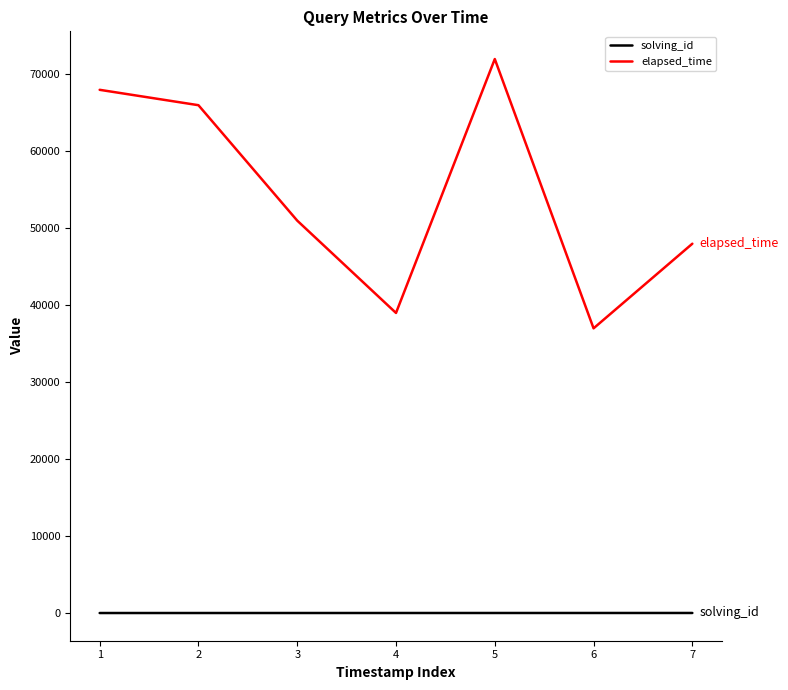

At 2, list the series in order from largest to smallest.

elapsed_time, solving_id